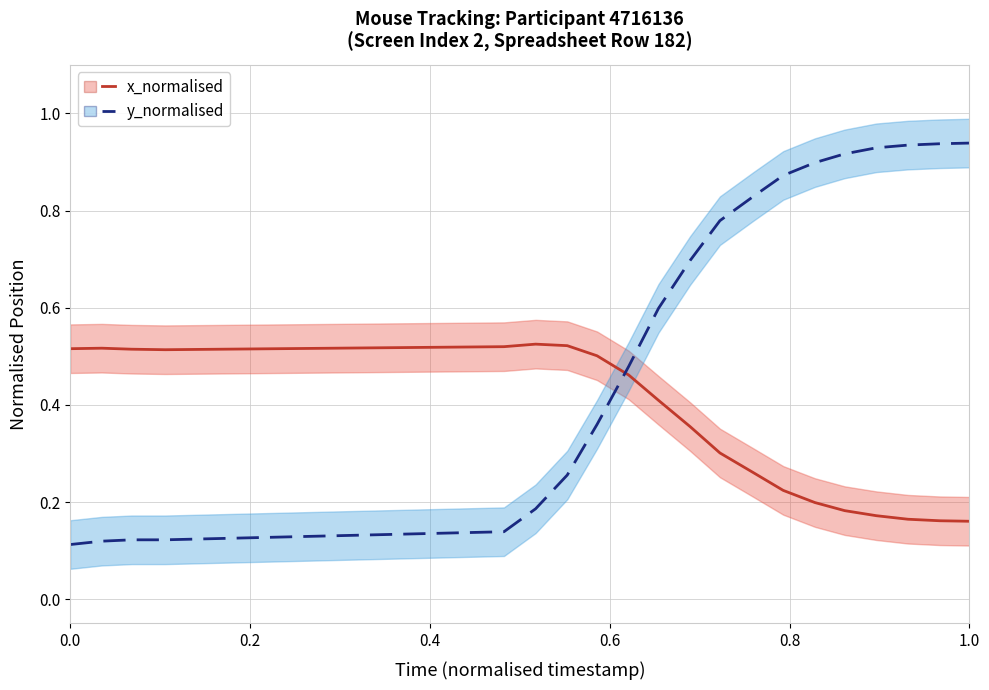

What is the label of the 18th point from the right?

0.4